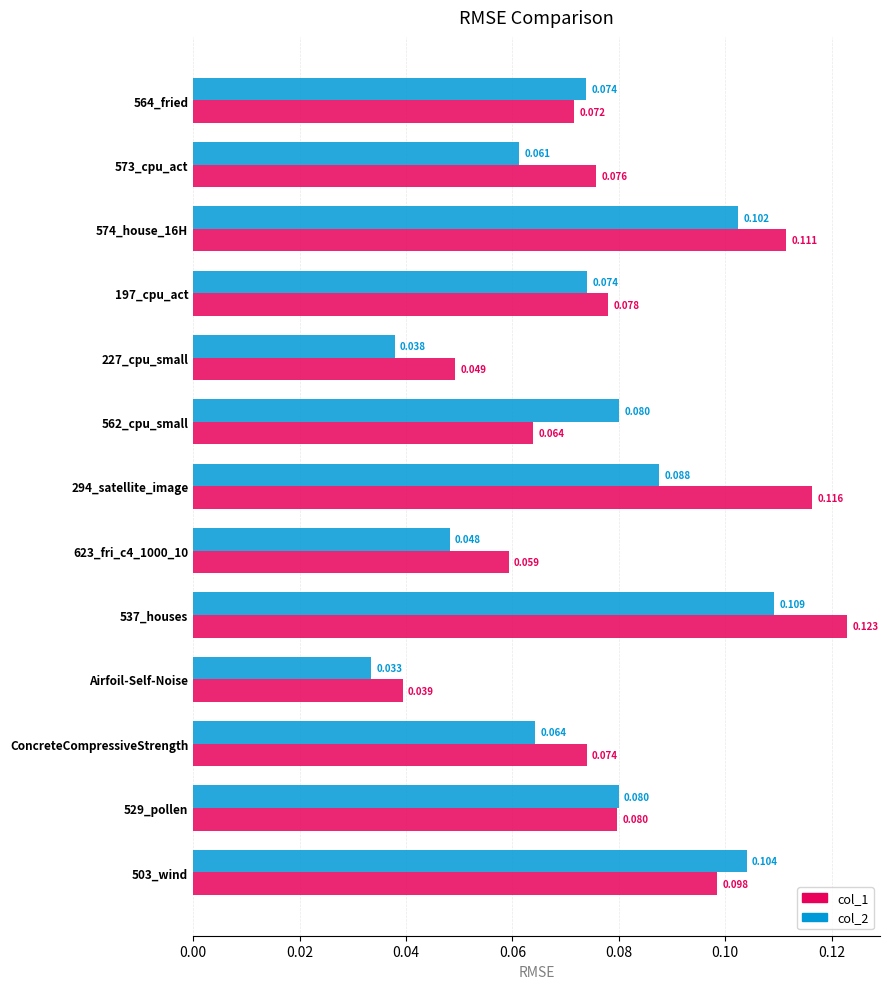

How many data points does each series have?

13